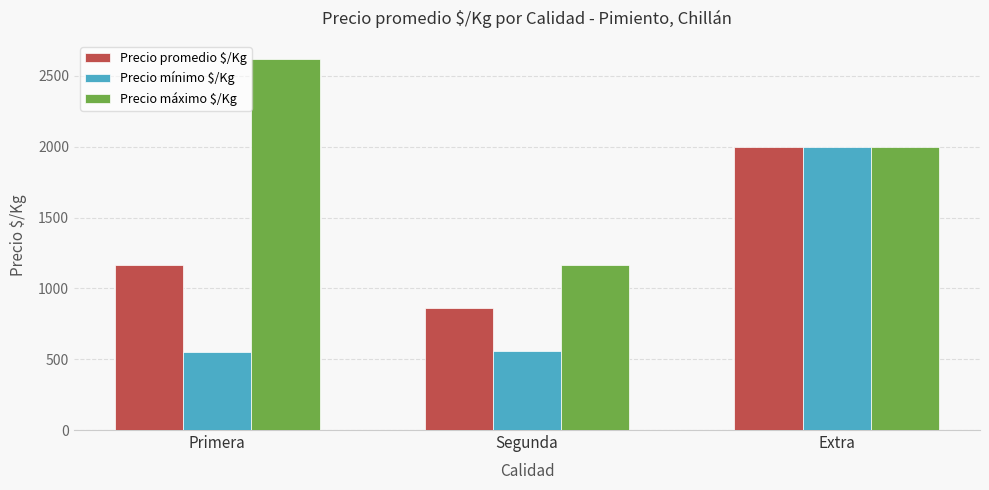

At which label does Precio máximo $/Kg reach its minimum?

Segunda